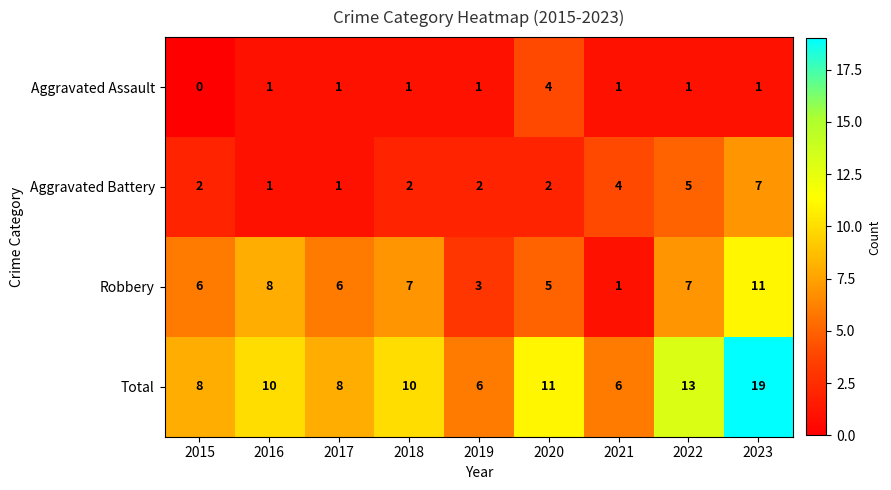

What is the difference between the maximum and second lowest values in the Aggravated Battery series?

6